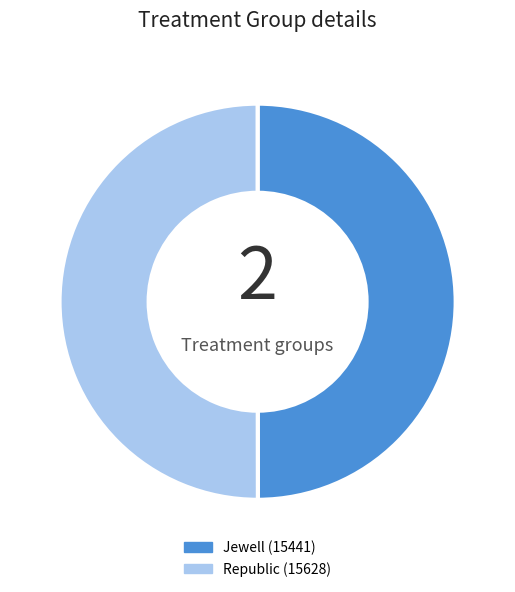

Is it true that Jewell (15441) is 50% of the pie?

True